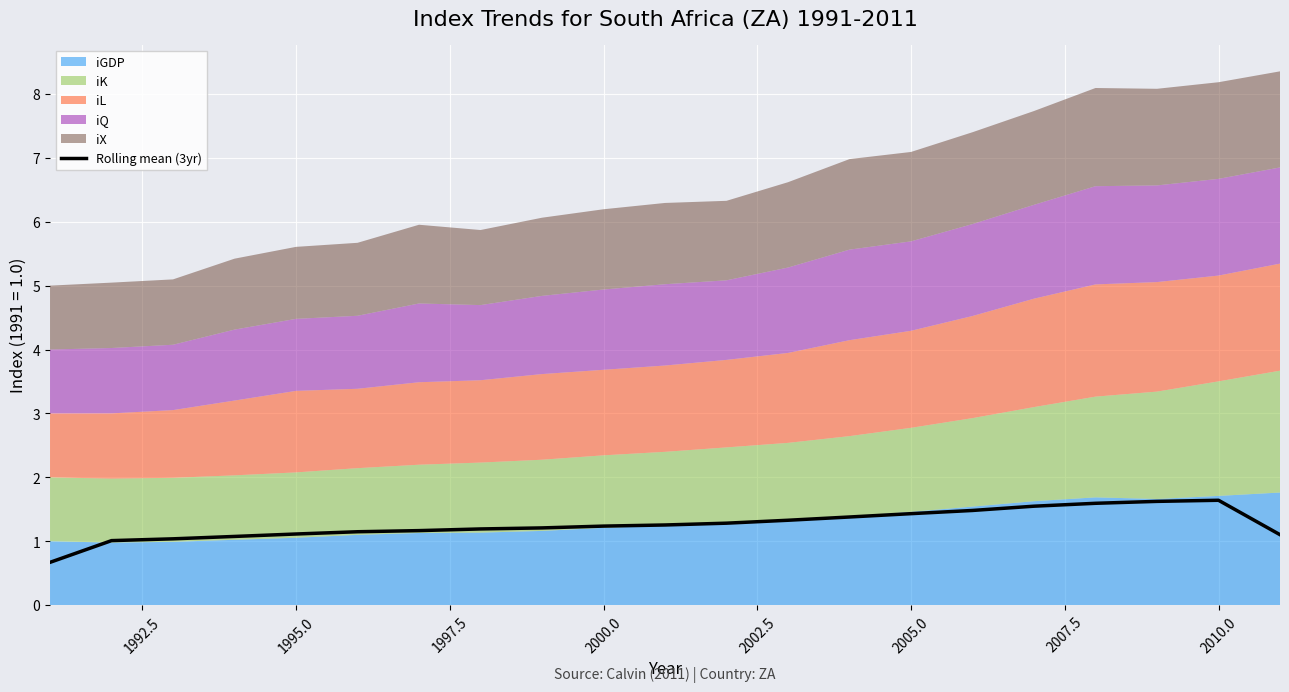

What is the minimum value for Rolling mean (3yr)?

0.7